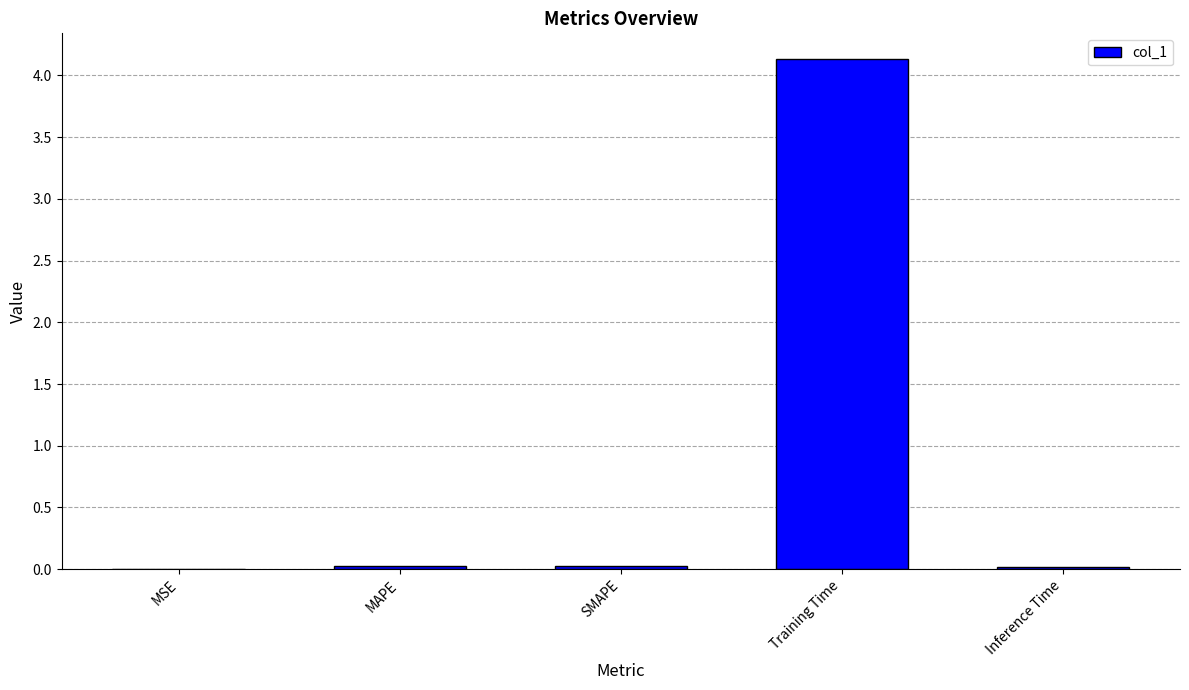

What is the maximum value shown in the chart?

4.1